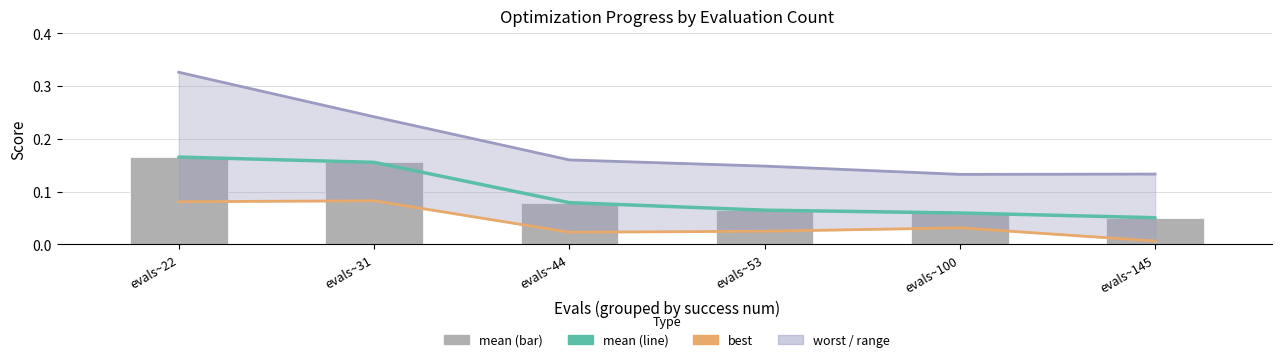

List the series in order of their peak value, lowest first.

best, mean line, mean, worst